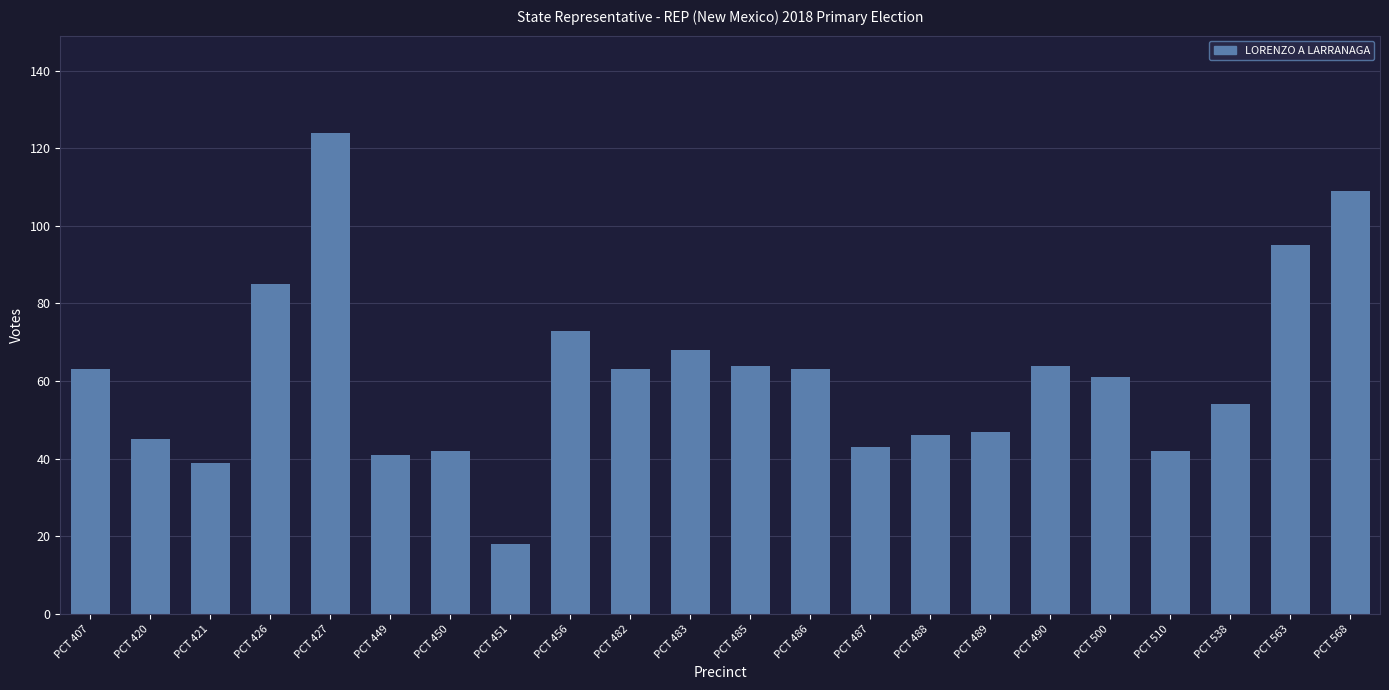

What is the difference between the values at PCT 426 and PCT 490?

21